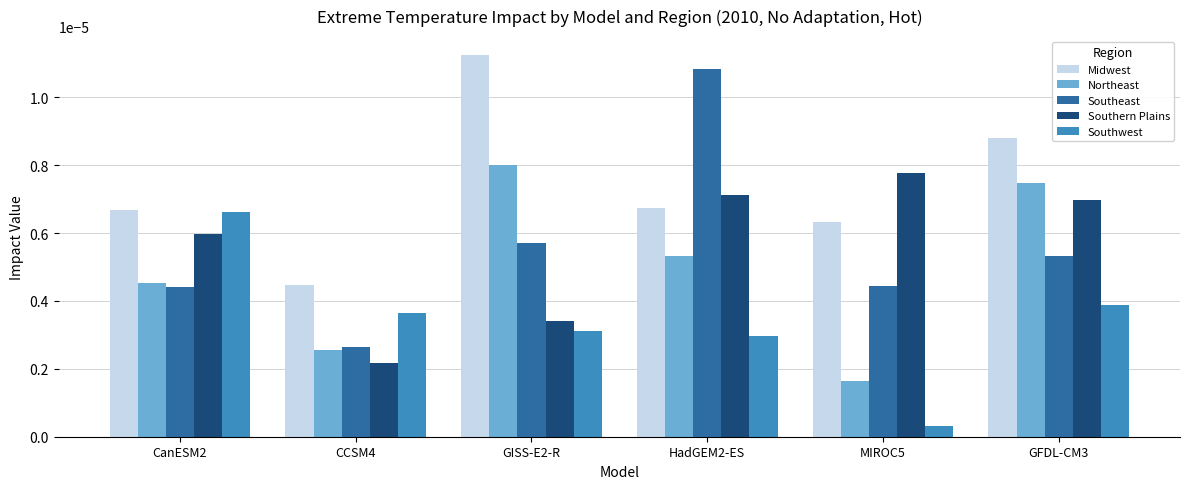

What are all the series names shown in the legend?

Midwest, Northeast, Southeast, Southern Plains, Southwest